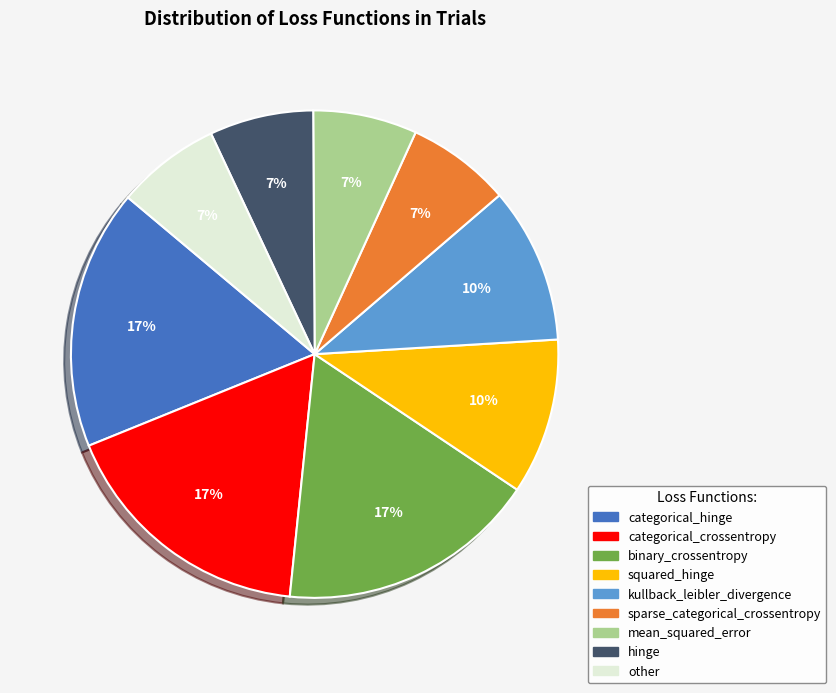

To the nearest percent, what is the difference between the largest and smallest slice percentages?

10%